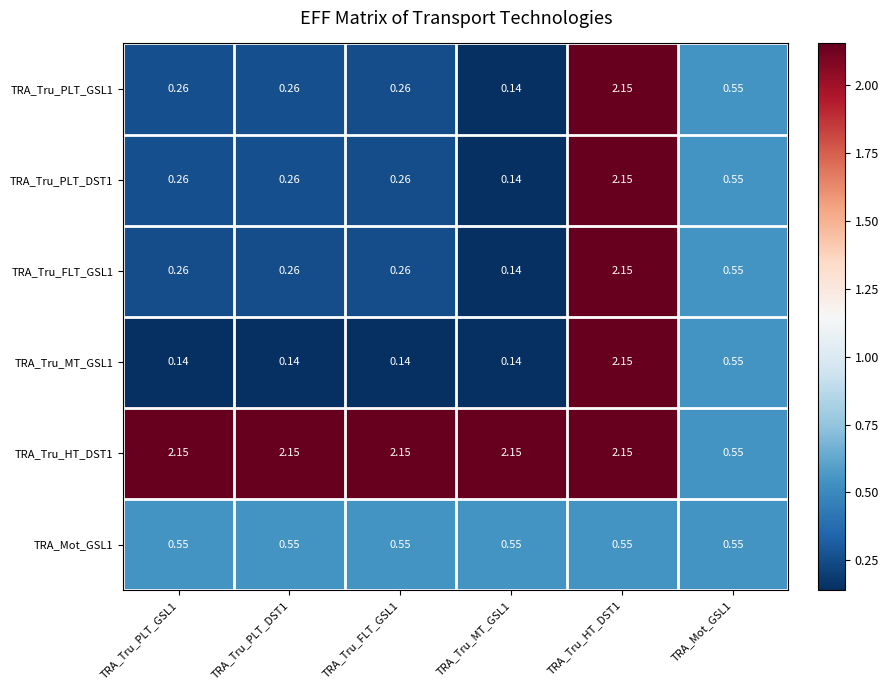

Is the value of TRA_Tru_FLT_GSL1 at TRA_Tru_PLT_DST1 greater than the value of TRA_Tru_MT_GSL1 at TRA_Tru_FLT_GSL1?

Yes